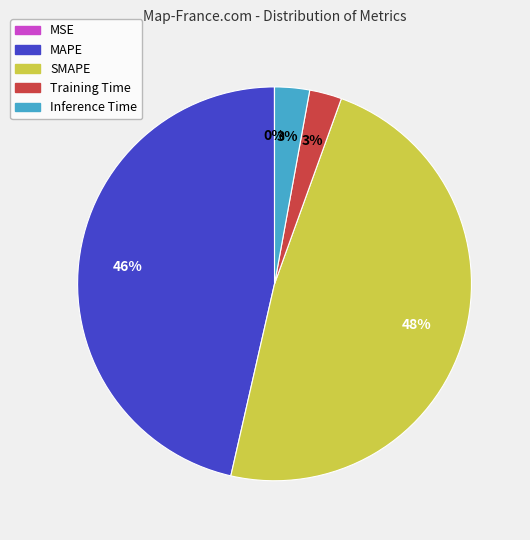

Is the sum of Inference Time and MAPE greater than half?

No